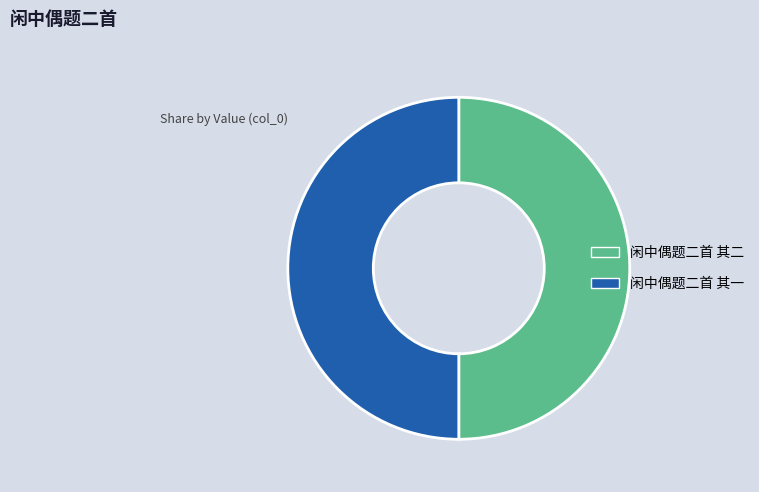

Approximately how many times larger is the value at 闲中偶题二首 其一 compared to 闲中偶题二首 其二?

1.0